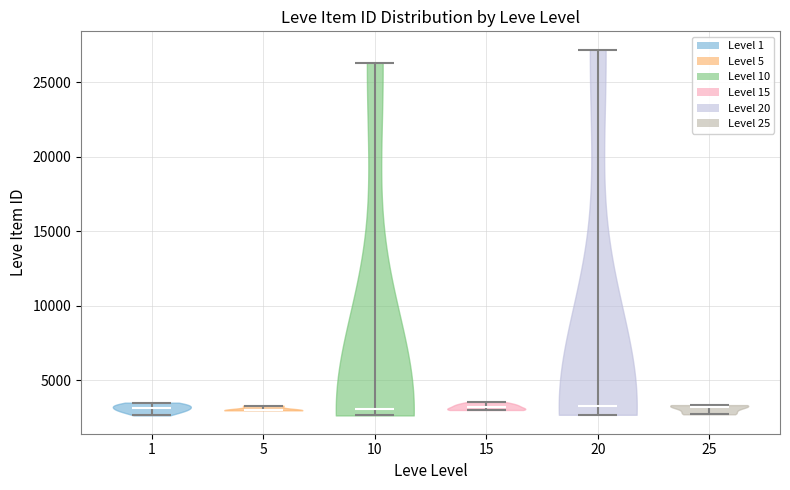

Reading left to right, read every violin against the y-axis: where its median line is, and the lowest and highest points it reaches. The values are not printed on the chart, so give them approximately, as read against the axis.

1: median line 3000, lowest point 2500, highest point 3500
5: median line 3000, lowest point 3000, highest point 3500
10: median line 3000, lowest point 2500, highest point 26500
15: median line 3000, lowest point 3000, highest point 3500
20: median line 3500, lowest point 2500, highest point 27000
25: median line 3000, lowest point 2500, highest point 3500